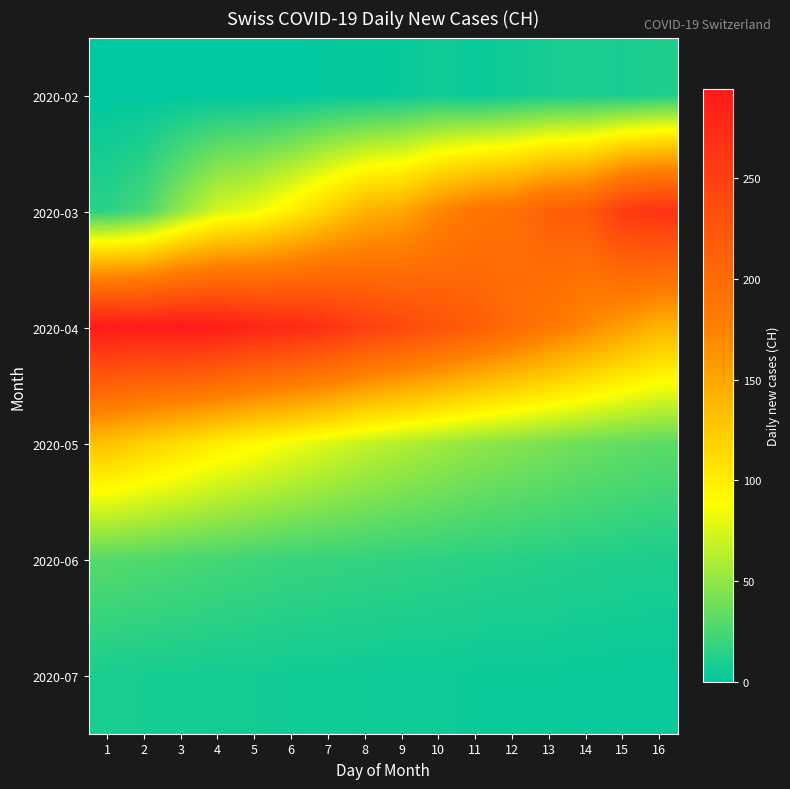

List the series in order of their peak value, lowest first.

2020-07, 2020-02, 2020-06, 2020-05, 2020-03, 2020-04